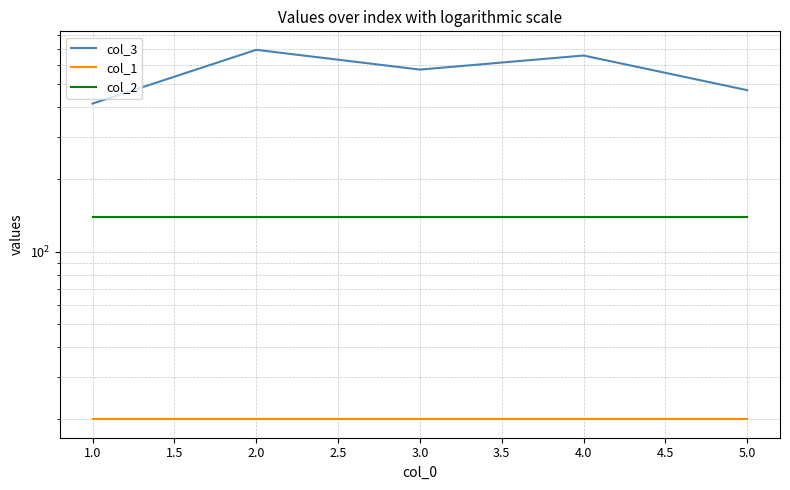

List the series in order of their overall mean, highest first.

col_3, col_2, col_1